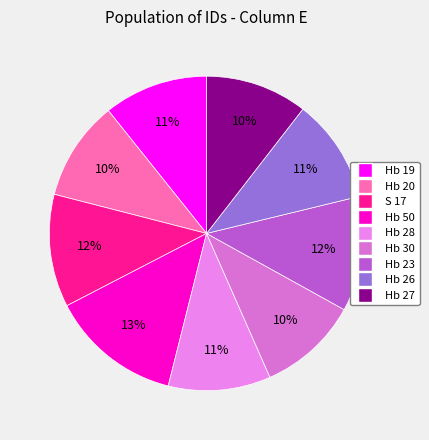

Which category has the biggest portion of the pie?

Hb 50